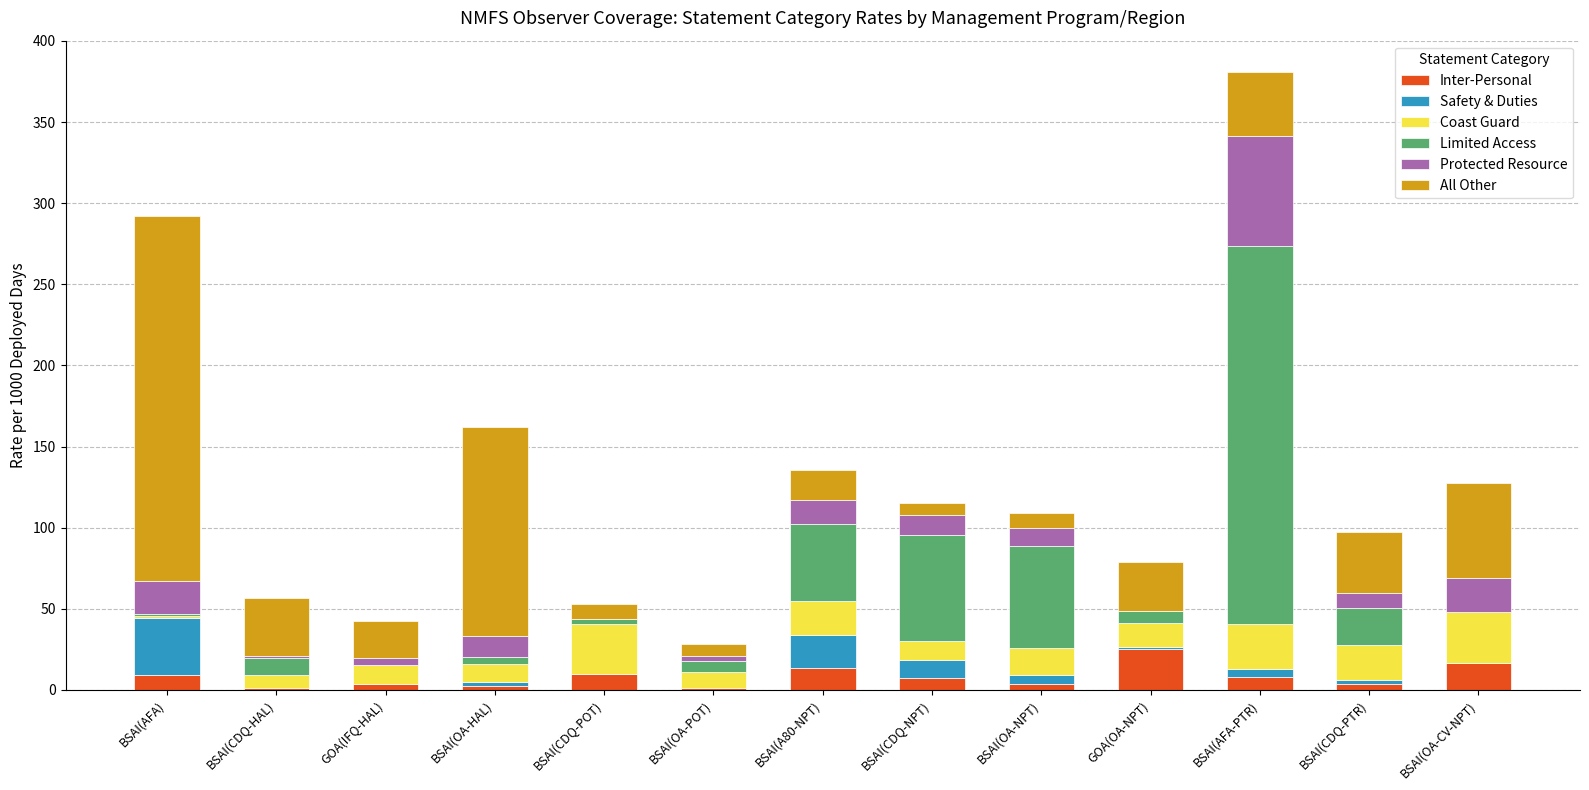

What is the highest value of the Inter-Personal series?

25.0